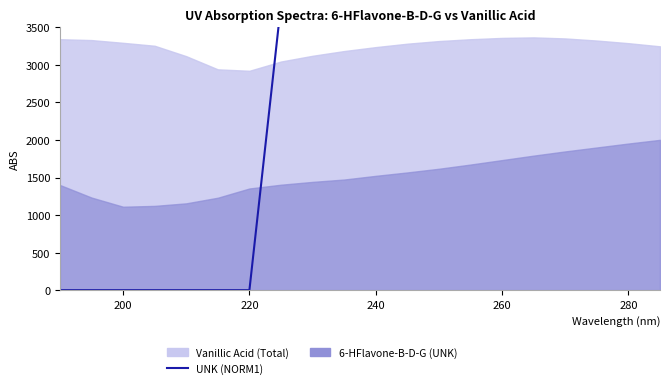

Does the chart display data point markers on the line(s)?

No